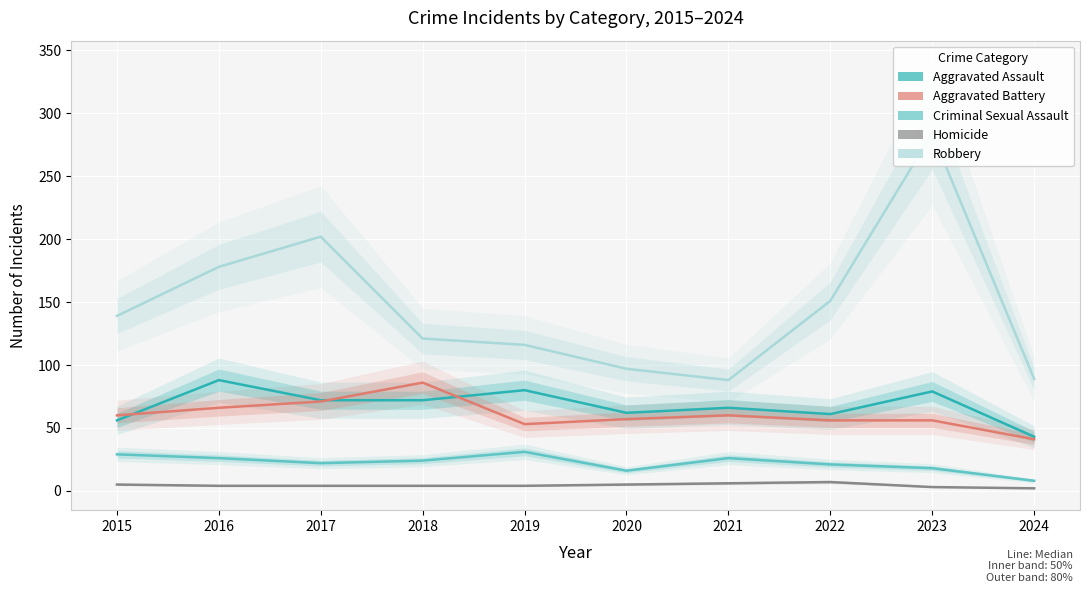

How many data points in Robbery are less than 139?

5